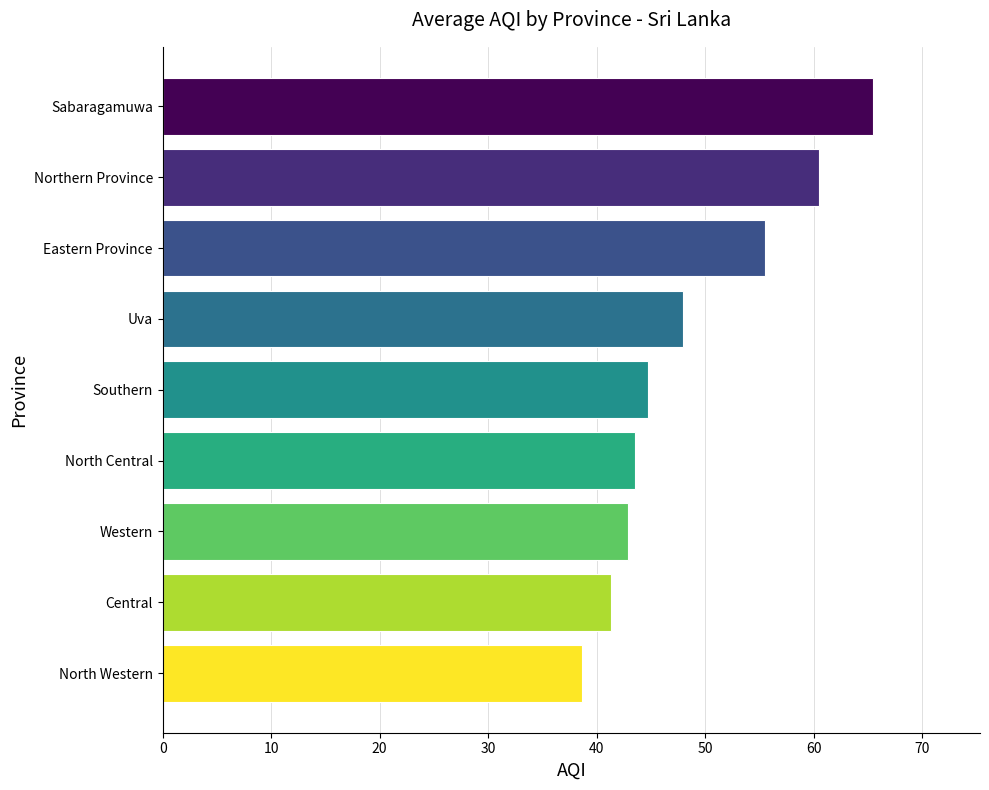

The value at Sabaragamuwa is 65.5. True or false?

True